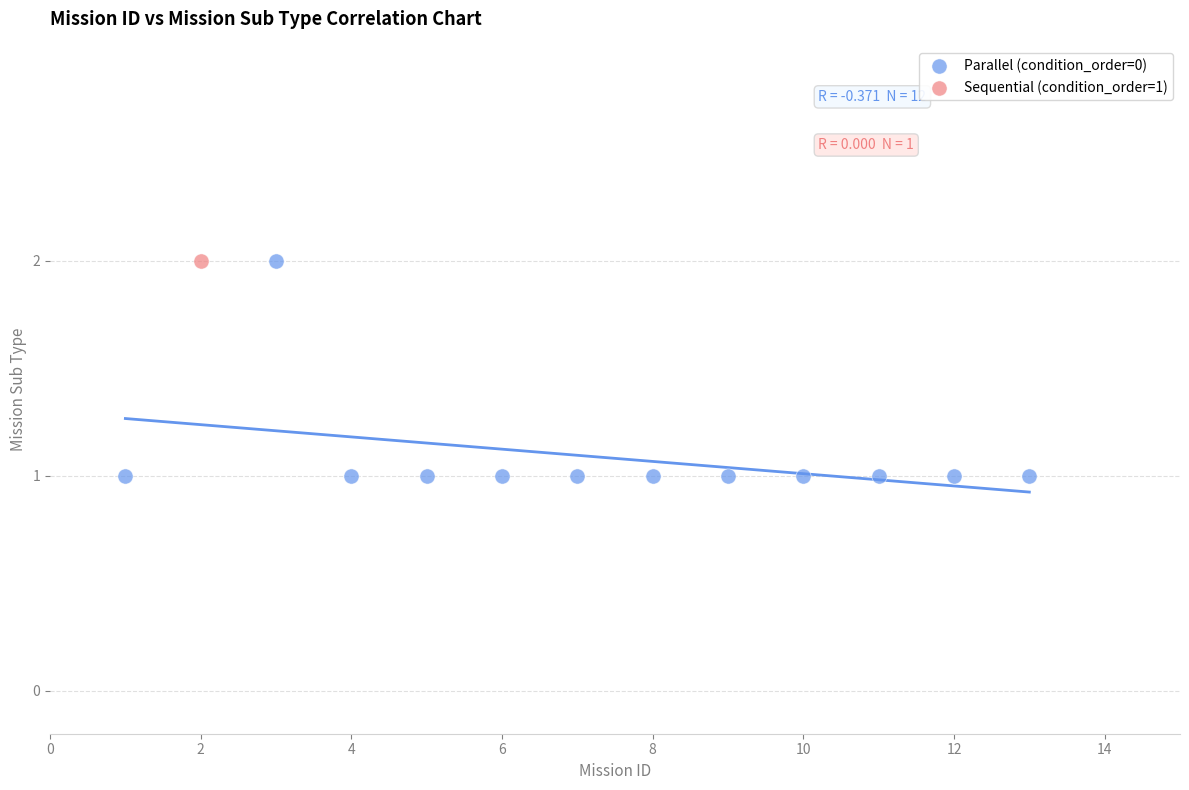

What are all the series names shown in the legend?

Parallel (condition_order=0), Sequential (condition_order=1)